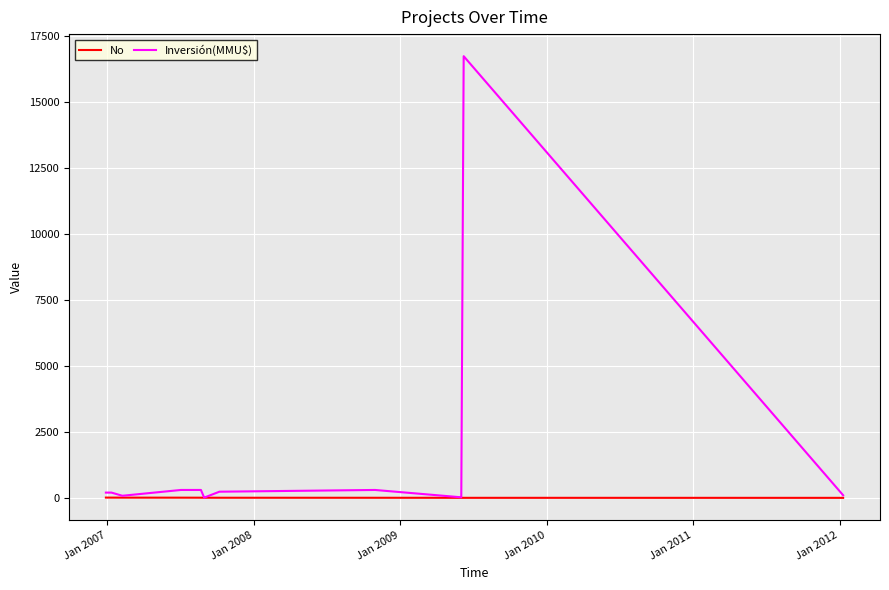

Which series has the largest total across all categories?

Inversión(MMU$)